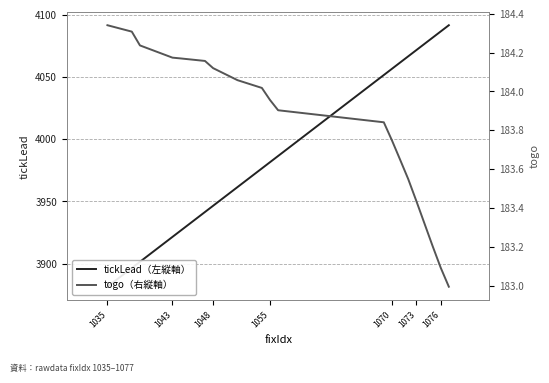

What are all the series names shown in the legend?

tickLead（左縦軸）, togo（右縦軸）